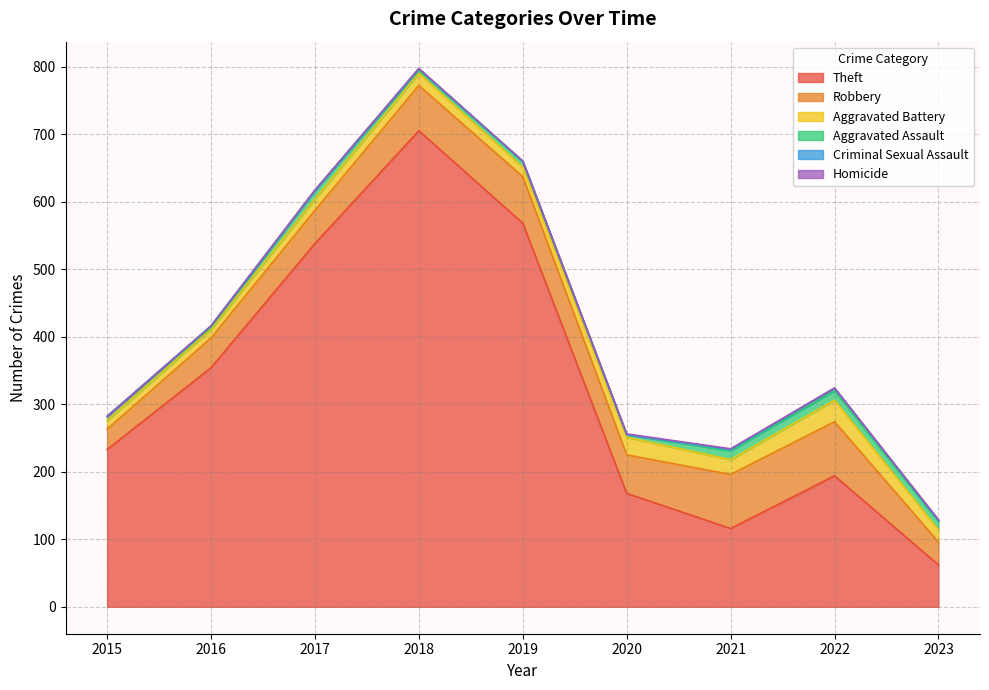

At which category is the sum across all series the highest?

2018